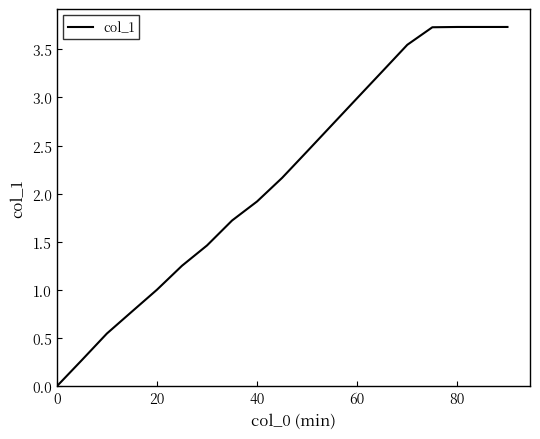

What is the difference between the maximum and minimum values?

3.7